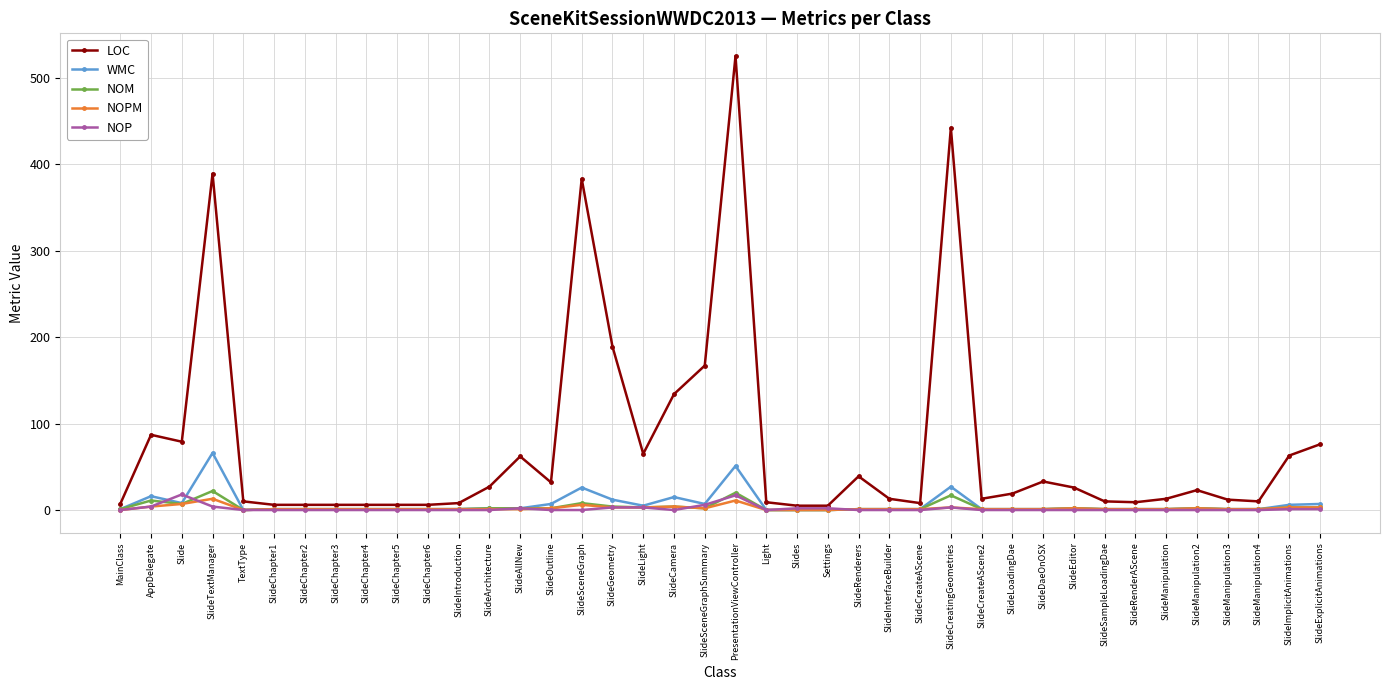

Which series has the widest spread of values?

LOC